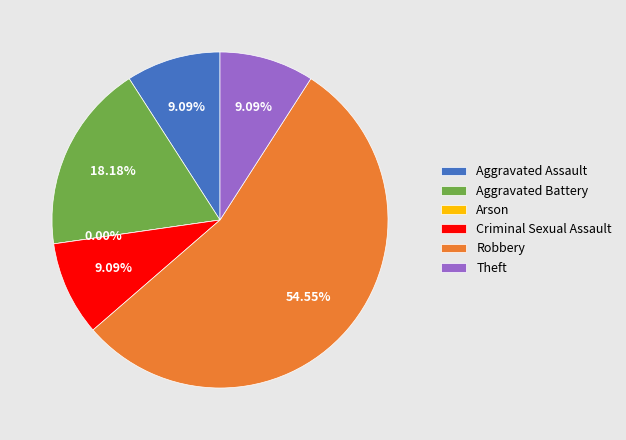

How many segments does this pie chart have?

6